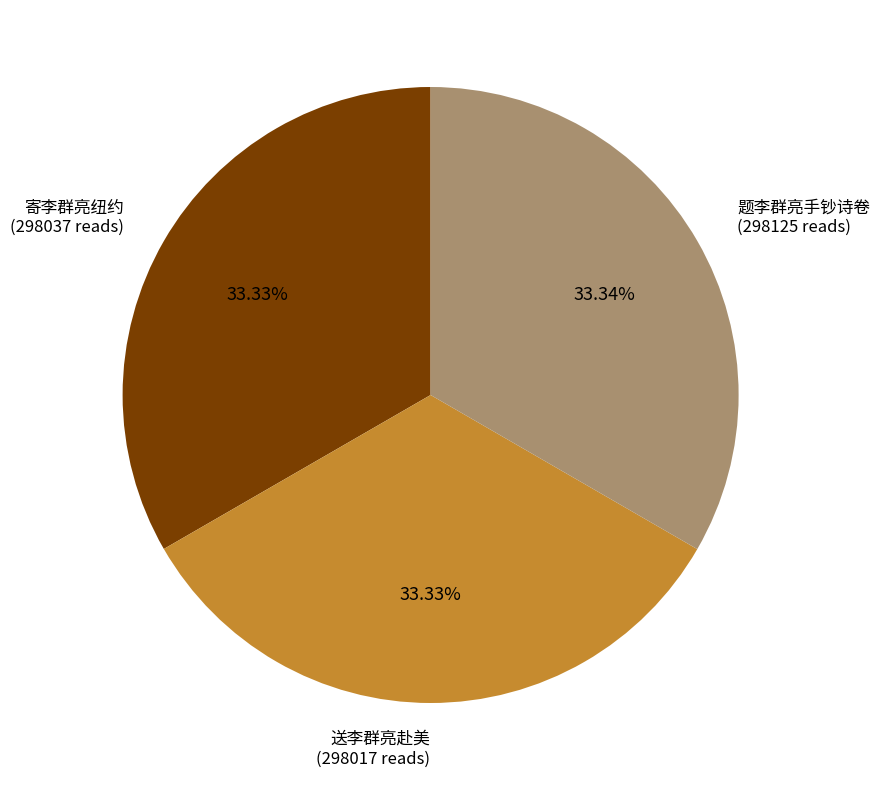

Is there a majority slice in this chart?

No